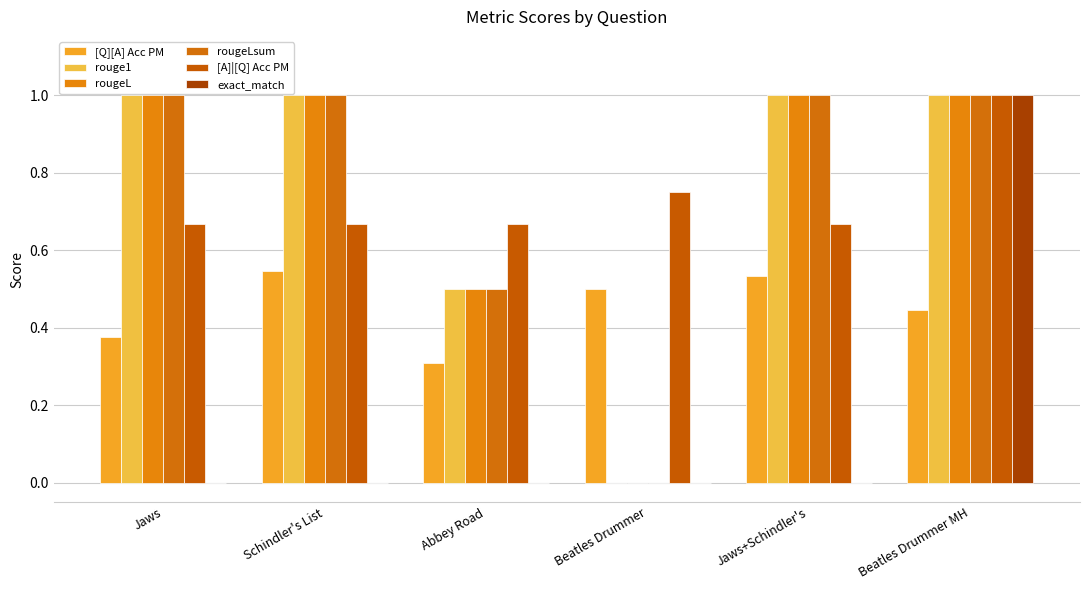

Which category has the highest value across all series?

Jaws